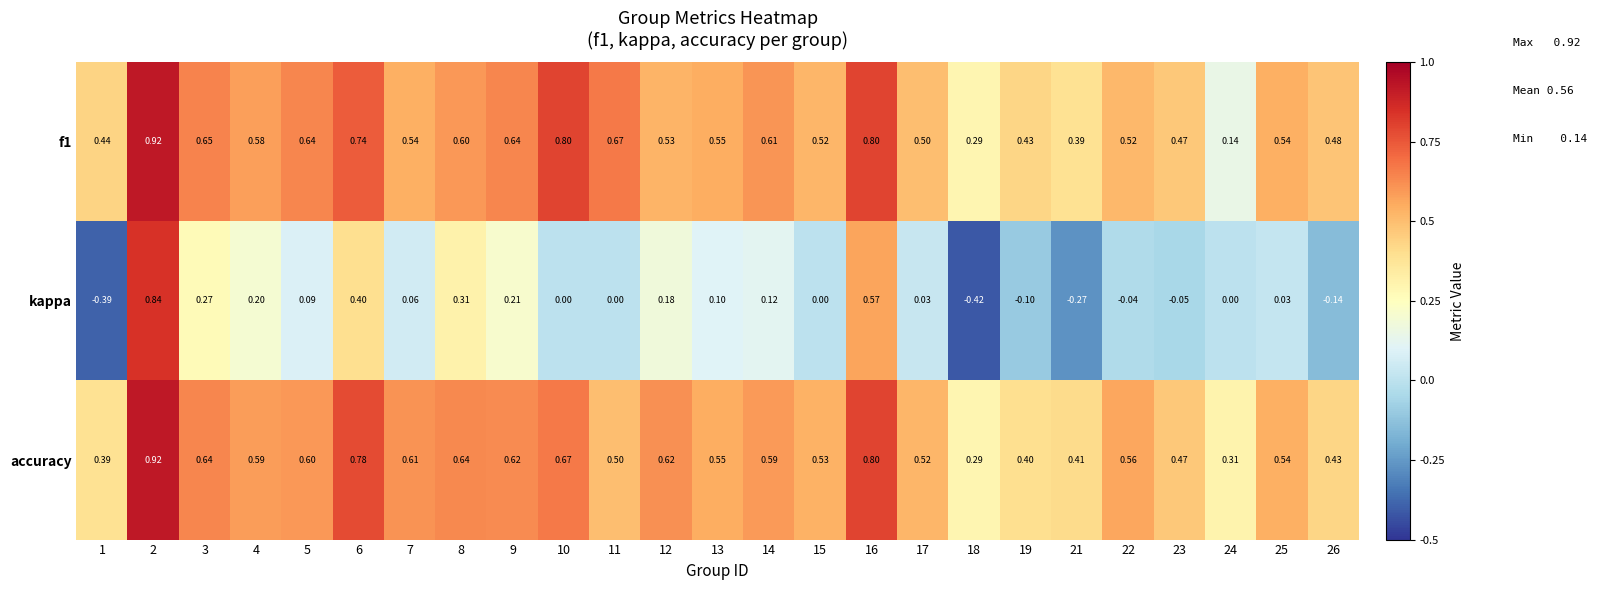

Is the value of accuracy at 1 greater than the value of kappa at 6?

No